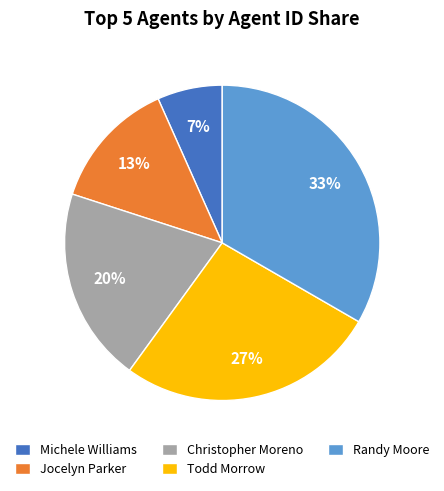

To the nearest percent, what percentage of the pie is Christopher Moreno?

20%